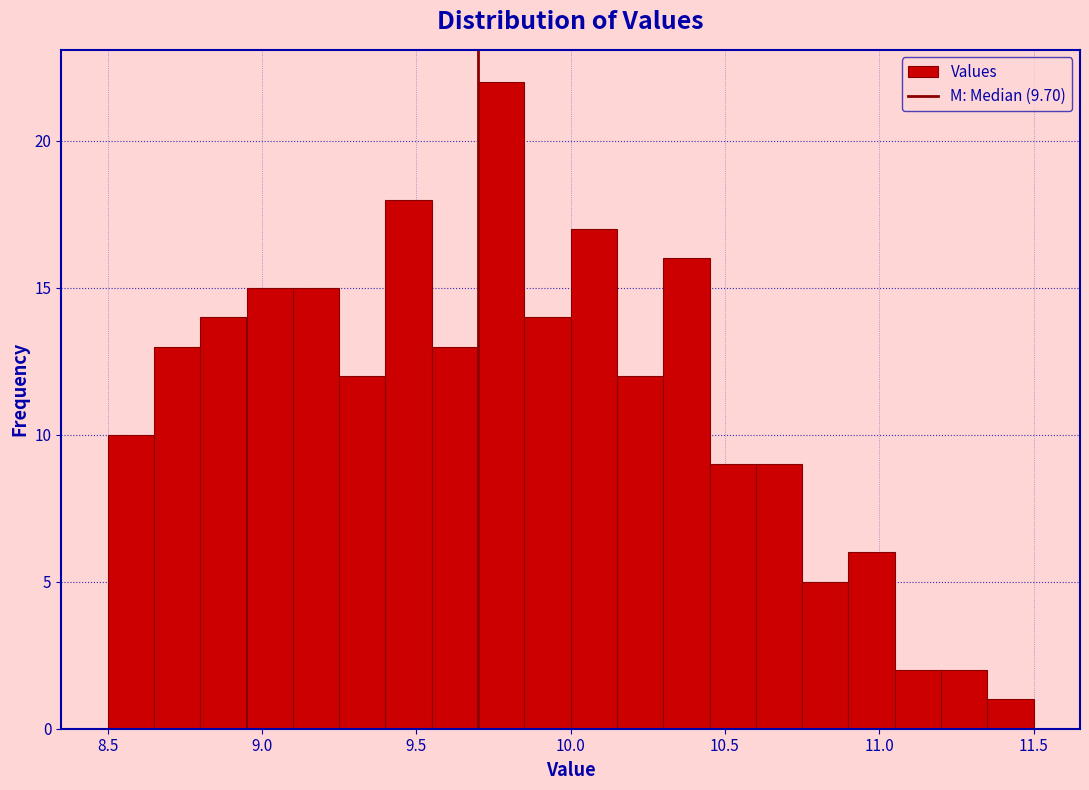

Around what value on the x-axis is the tallest bar? Give the approximate position of its centre, as read against the axis.

9.80